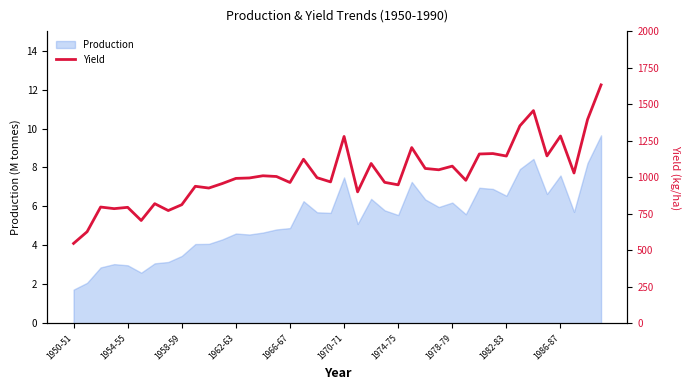

The value of Production at 1950-51 is 3.0. True or false?

False